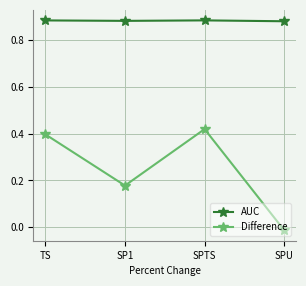

How many lines are shown in the chart?

2